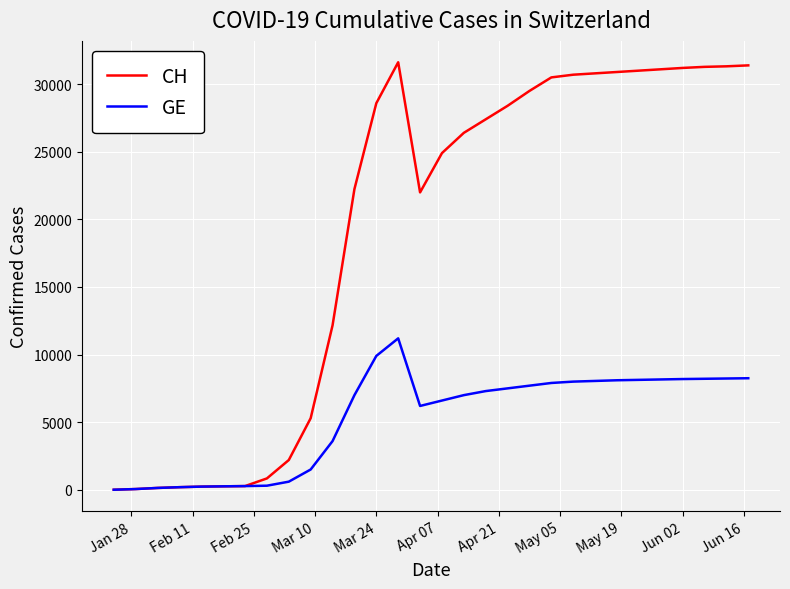

List the series in order of their overall mean, lowest first.

GE, CH